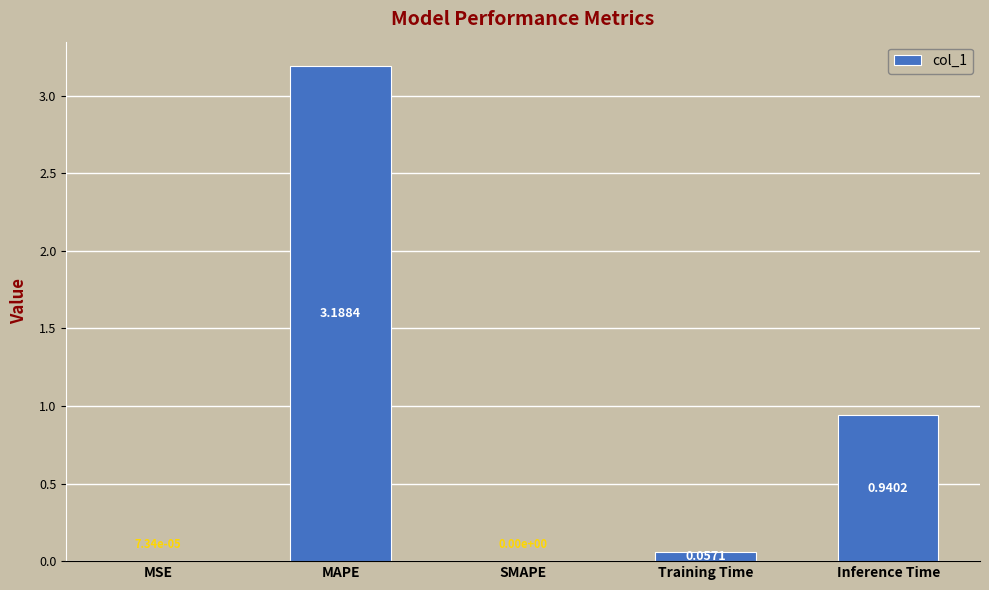

Where is the data nearest to the value 1?

Inference Time